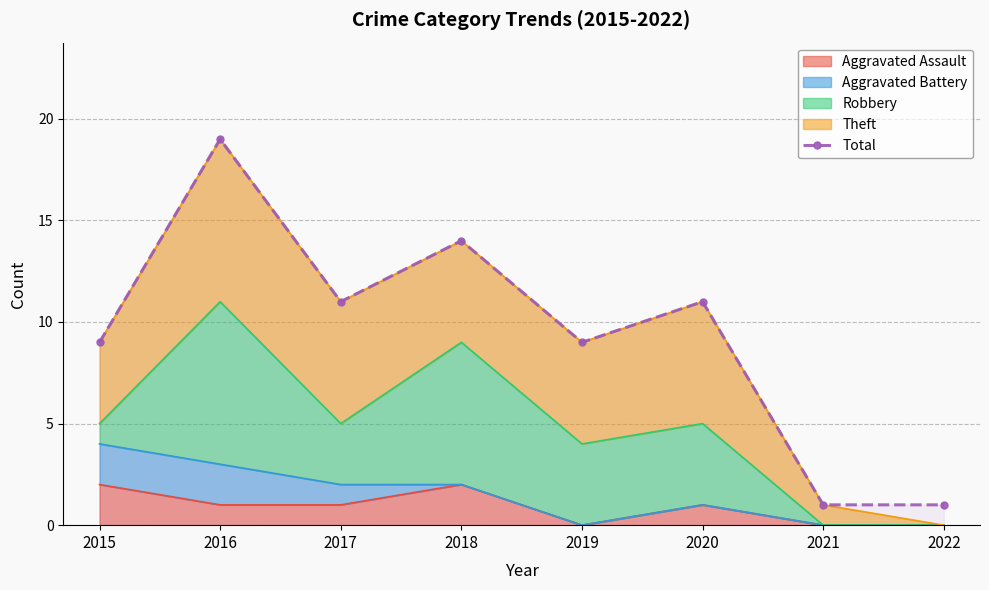

How many points are higher than both their immediate neighbors (excluding endpoints)?

3